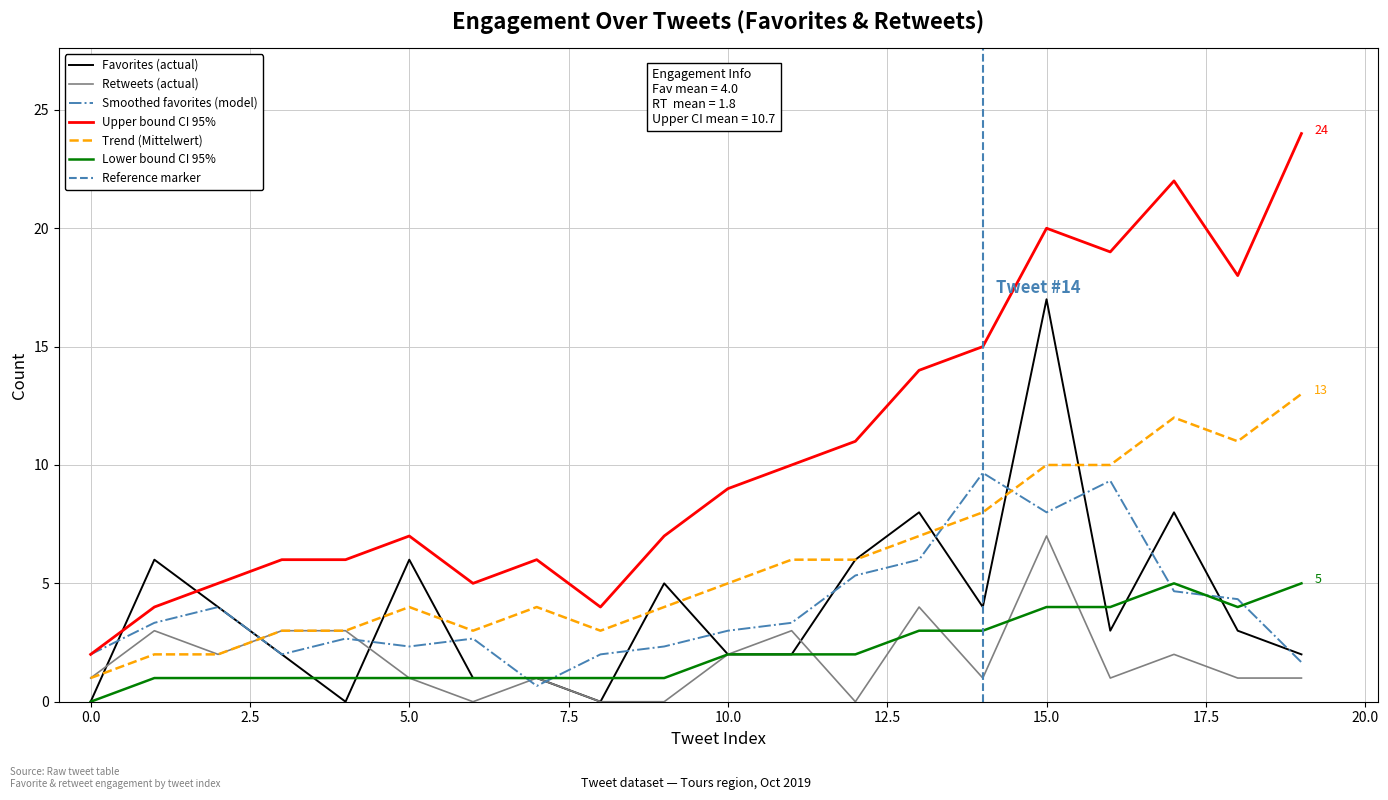

What is the difference between the maximum and minimum values in the retweet_cnt series?

7